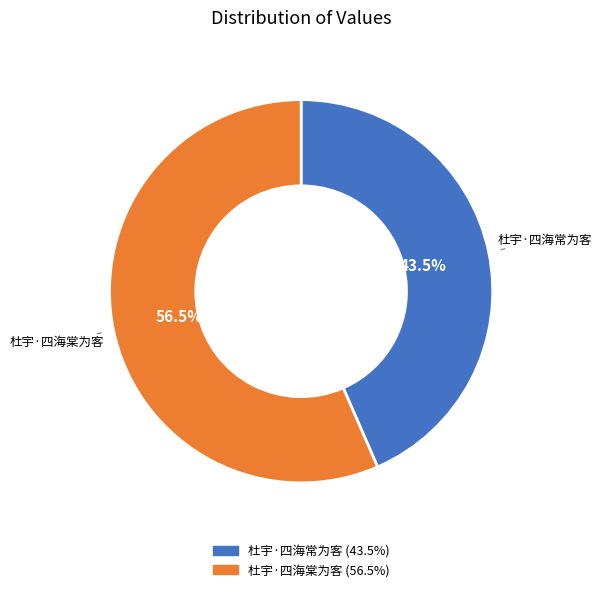

Which slice is the largest?

杜宇·四海棠为客